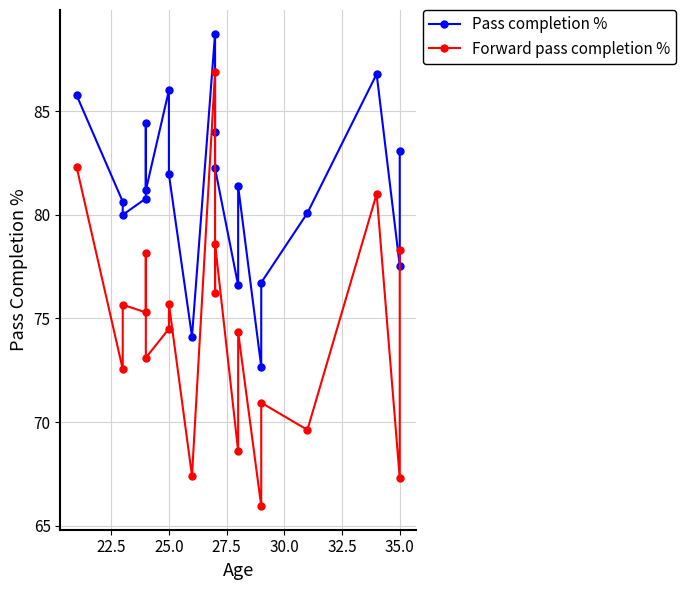

What is the difference between the highest and lowest values at 27.5?

5.5